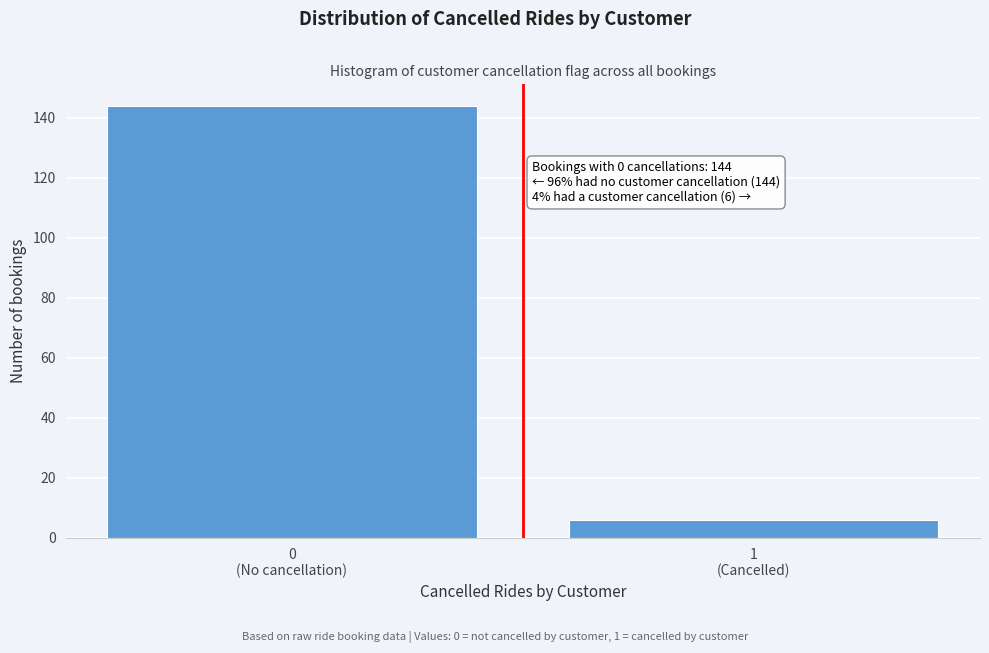

Reading right to left, list all the values displayed in this chart.

6	144